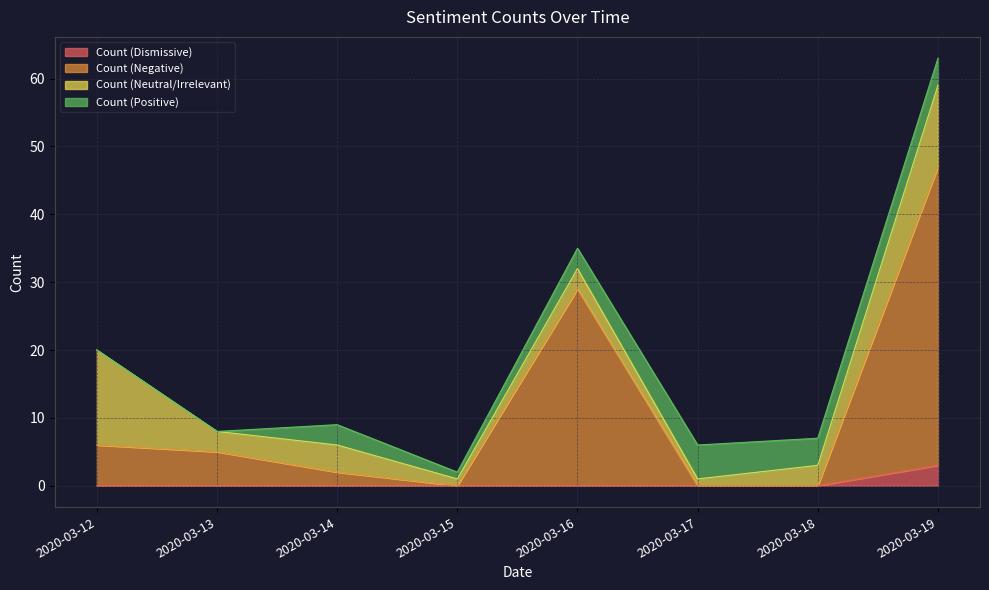

True or false: Count (Dismissive) has more than 0 points higher than both neighbors.

False